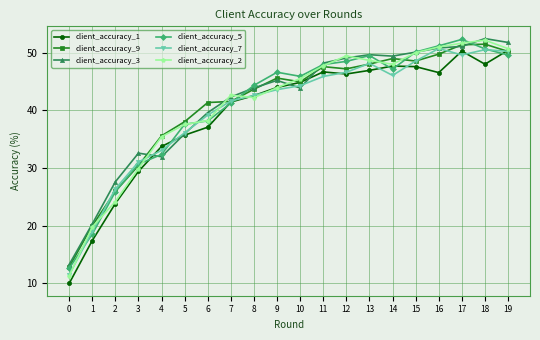

Which series changed the most between 4 and 10?

client_accuracy_5